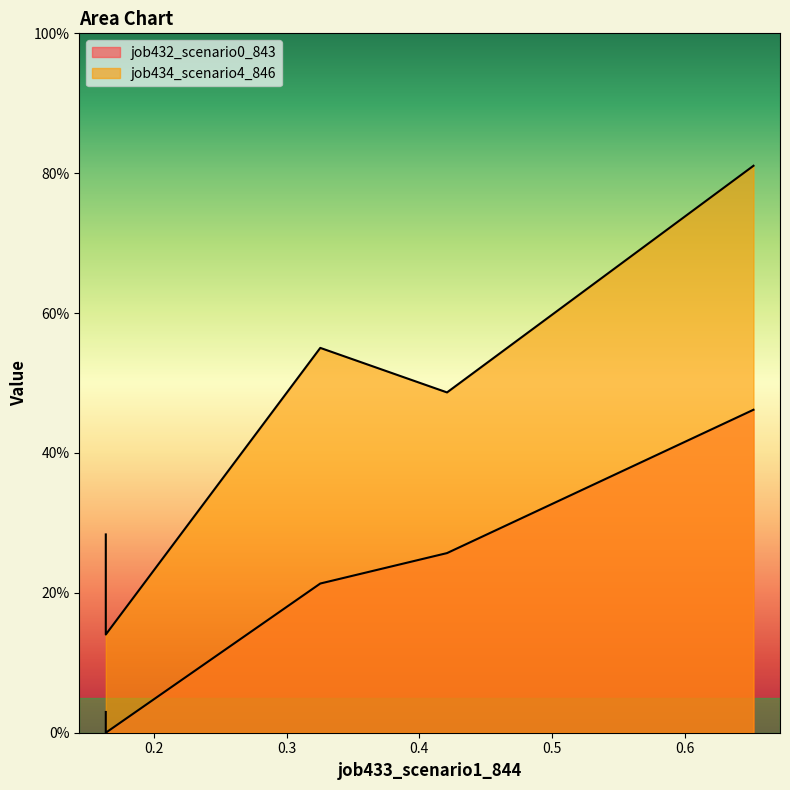

What is the difference between the maximum and minimum values in the job432_scenario0_843 series?

0.5